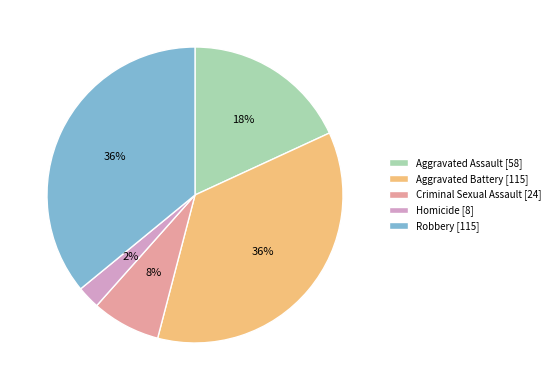

Which slice is the smallest?

Homicide